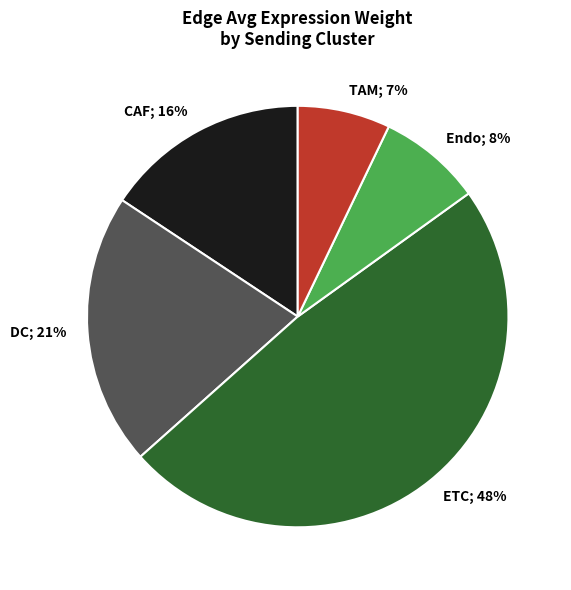

Rank the categories by value from highest to lowest.

ETC, DC, CAF, Endo, TAM